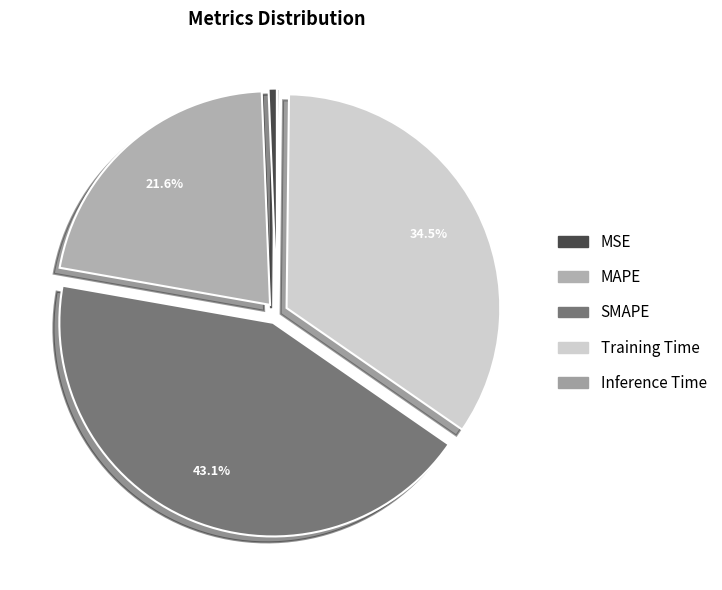

To the nearest percent, what is the difference between the largest and smallest slice percentages?

43%